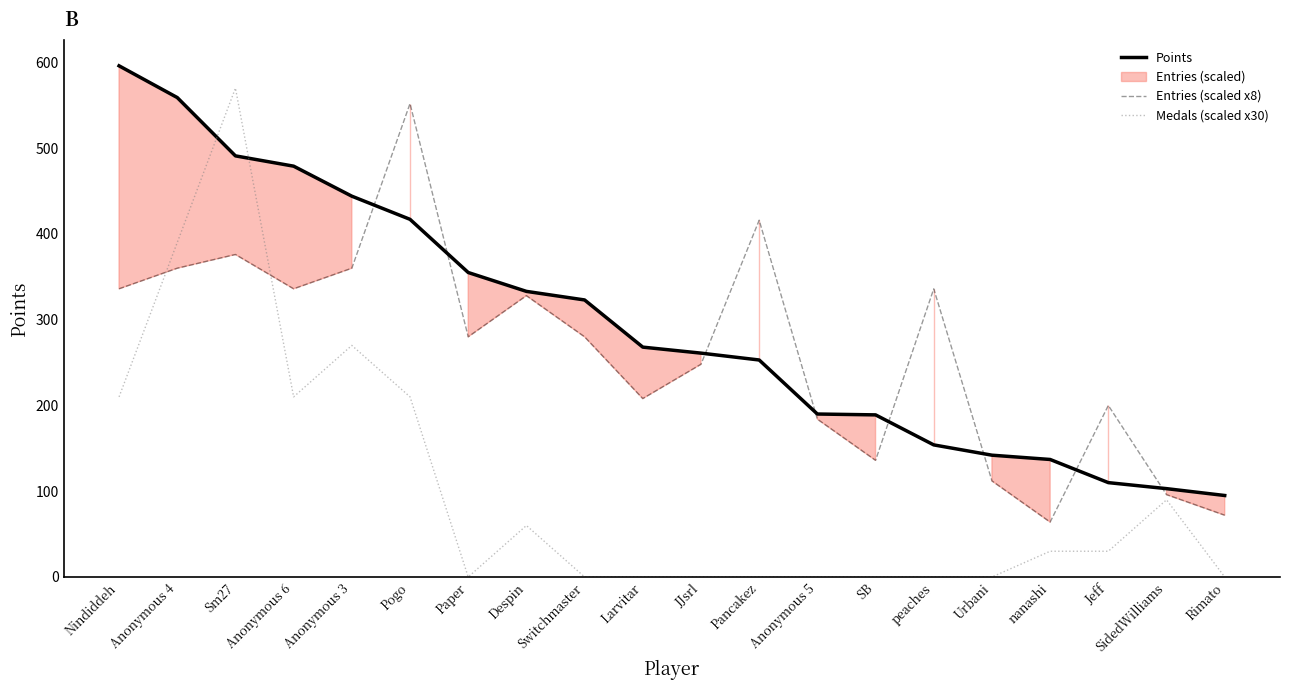

Does the chart display data point markers on the line(s)?

No